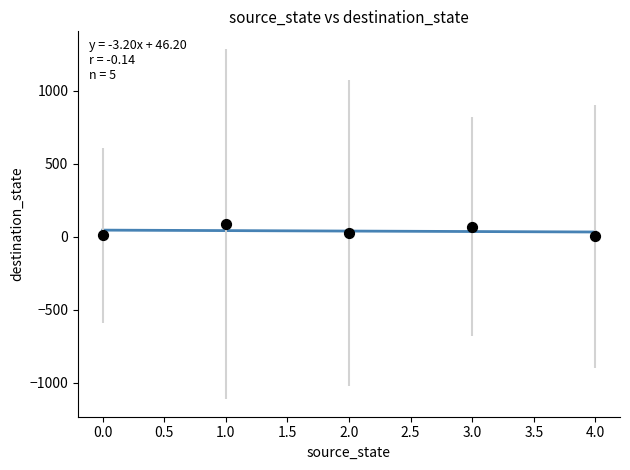

What is the average Y value?

40